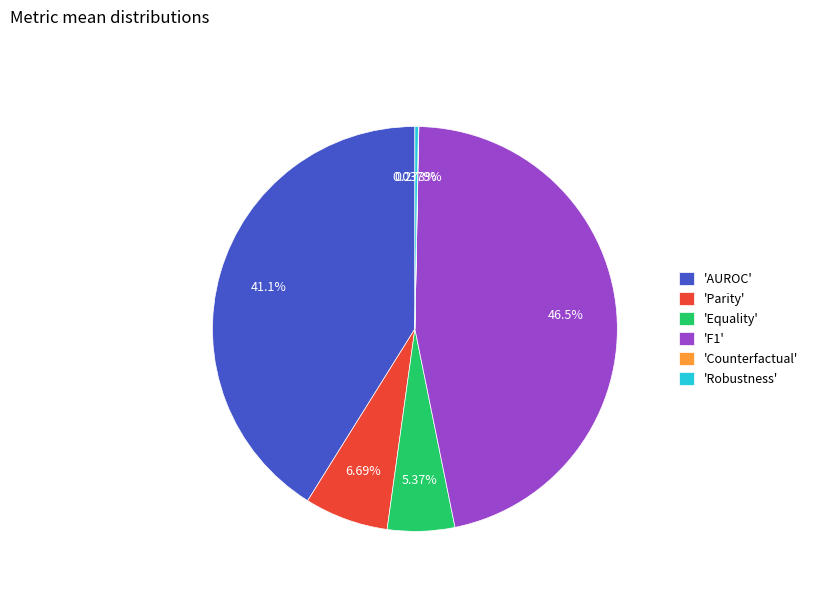

Is there any slice that represents more than half of the pie?

No